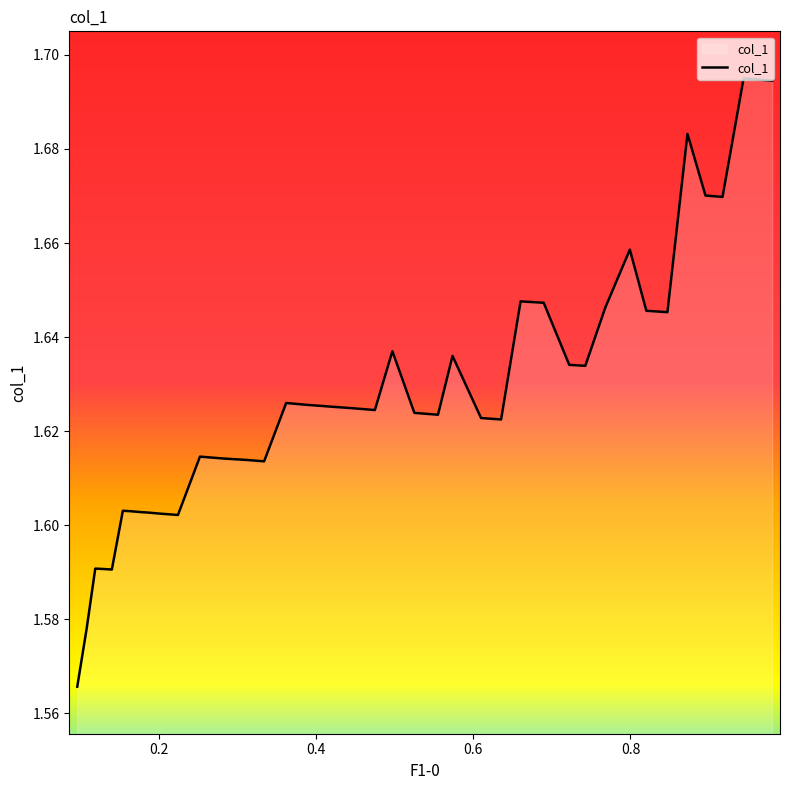

How many series are shown in this chart?

1